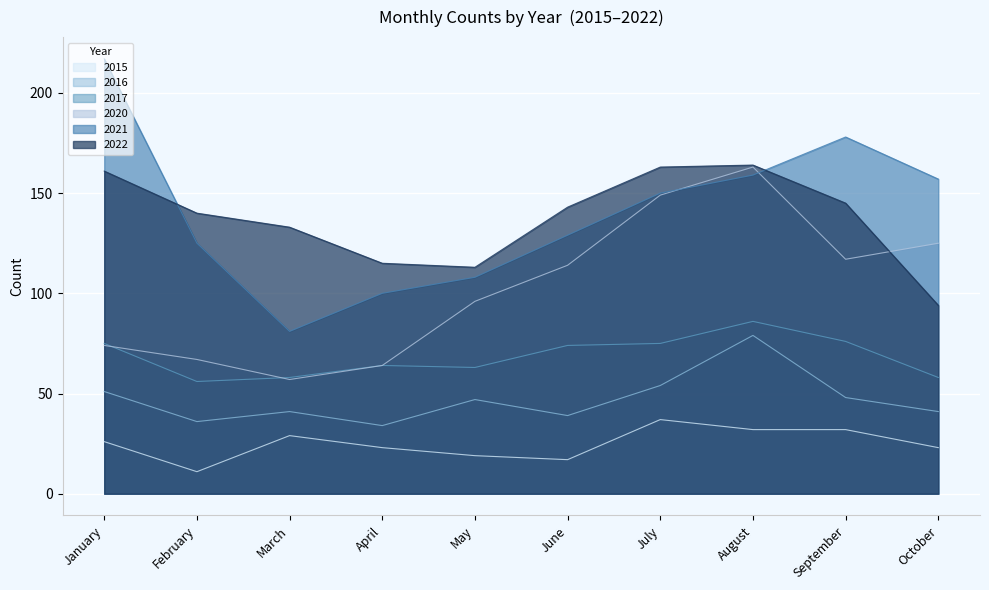

True or false: 2020 has more than 0 points higher than both neighbors.

True